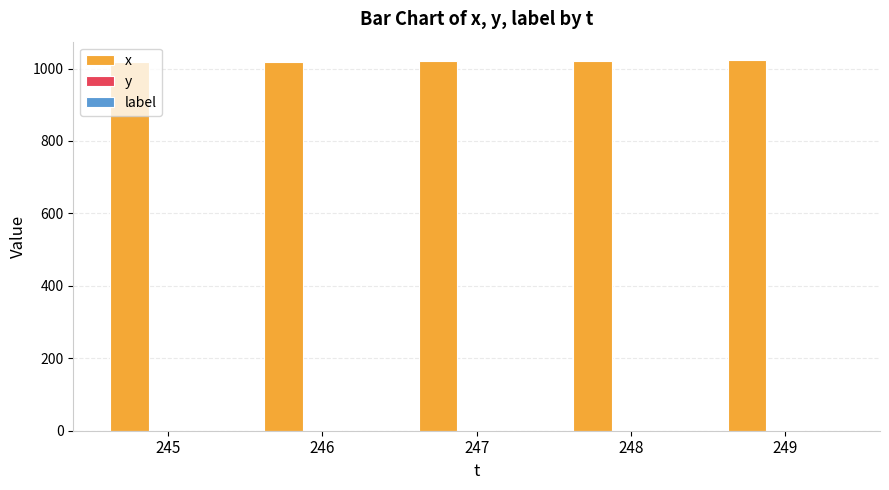

Which series has the largest total across all categories?

x